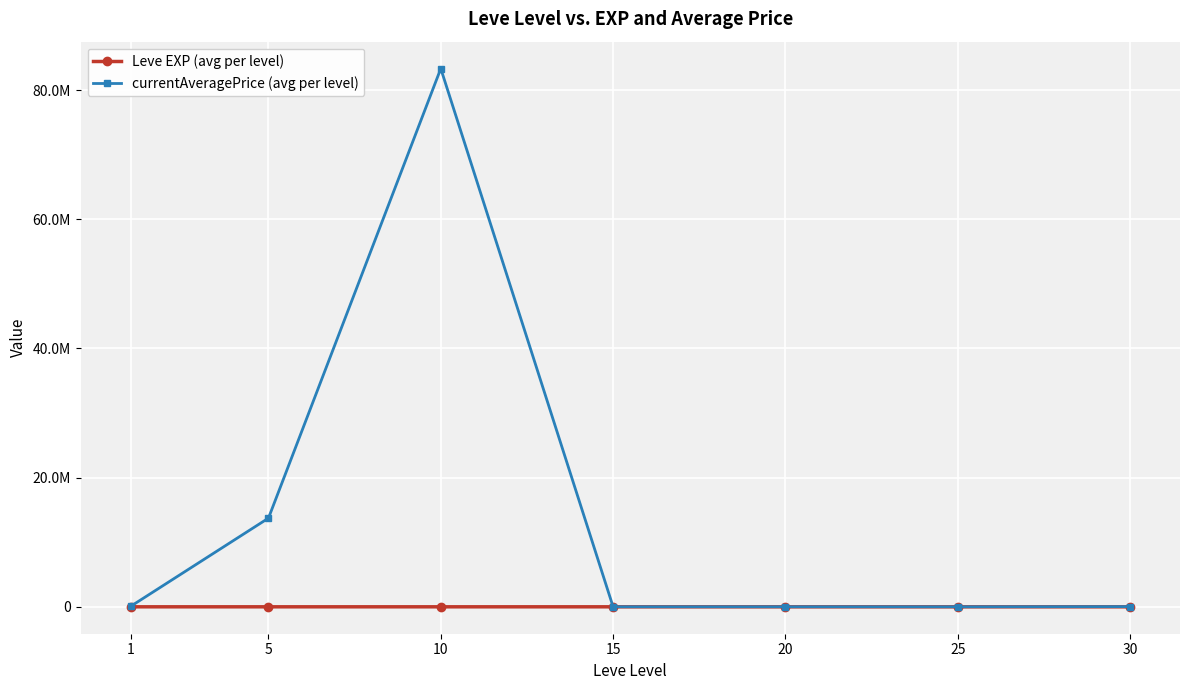

Is this an area chart (filled region under the line)?

No